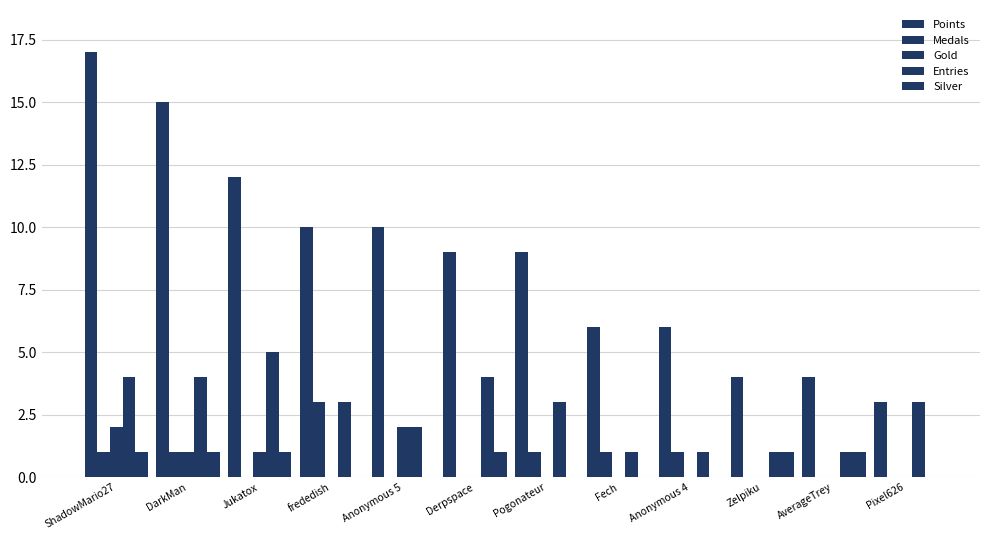

What is the sum of the Silver values at Jukatox and Pogonateur?

1